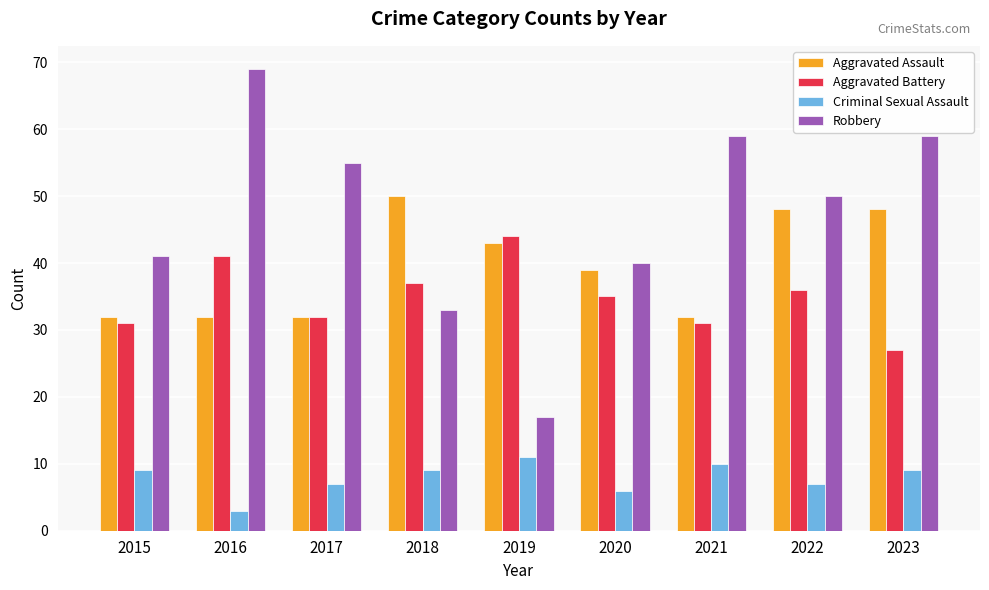

Rank the series by their maximum value, from highest to lowest.

Robbery, Aggravated Assault, Aggravated Battery, Criminal Sexual Assault